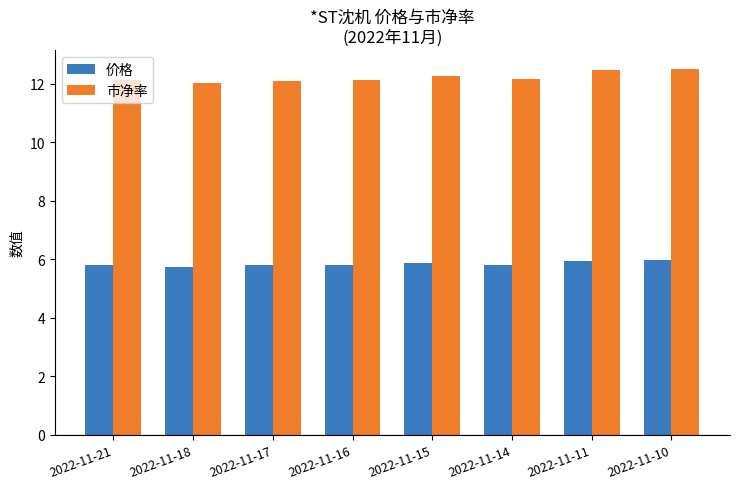

Count the number of data series in this chart.

2